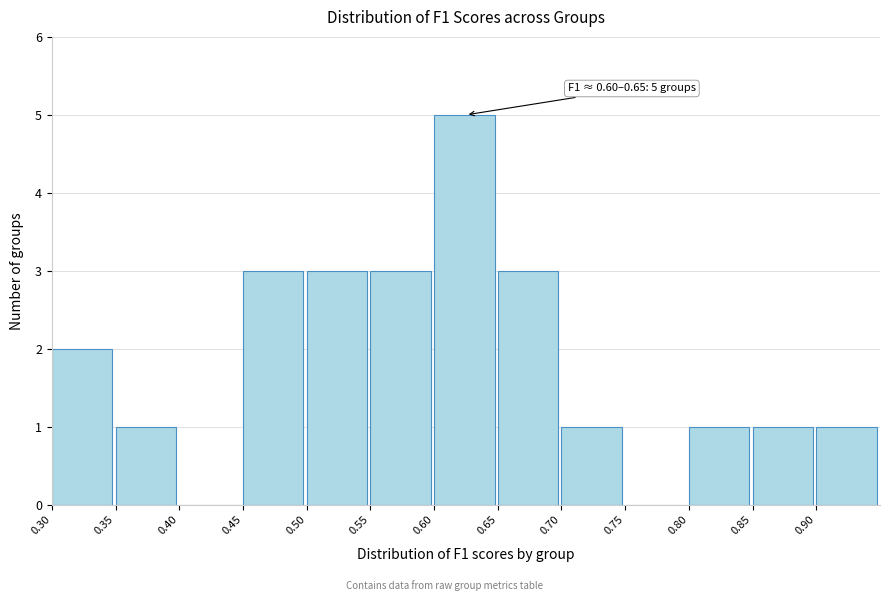

Which range on the x-axis has the tallest bar?

0.60 to 0.65